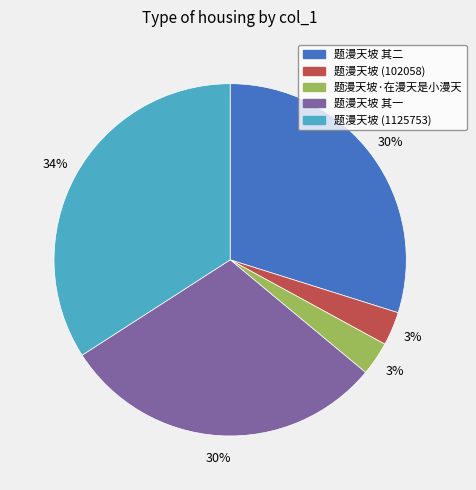

Which slice is the largest?

题漫天坡 (1125753)